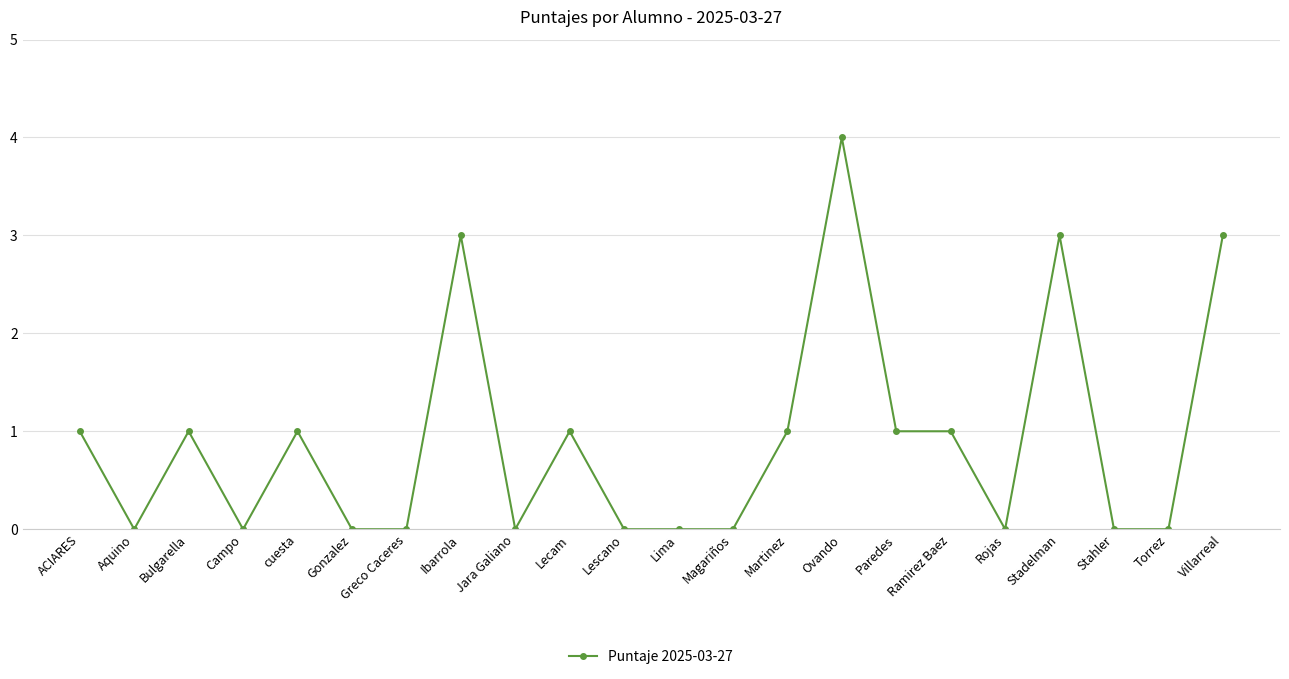

Which label corresponds to the largest value in the chart?

Ovando